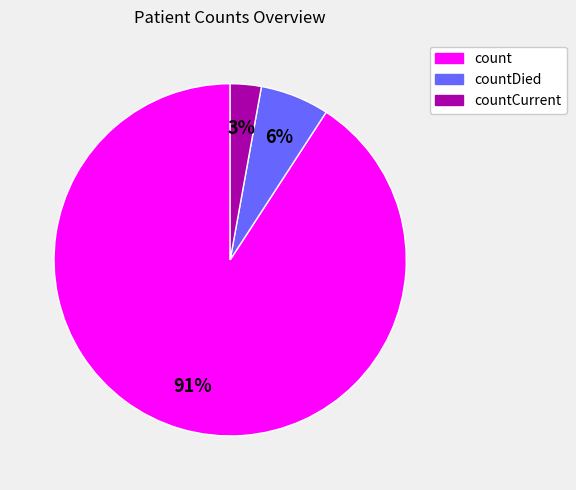

Is there any slice that represents more than half of the pie?

Yes